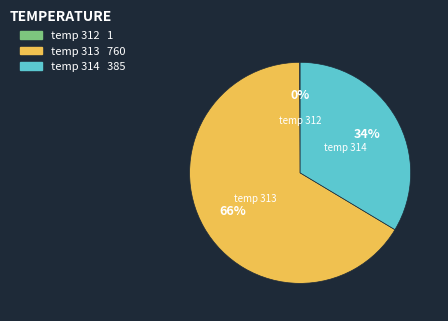

Does any single category account for the majority?

Yes